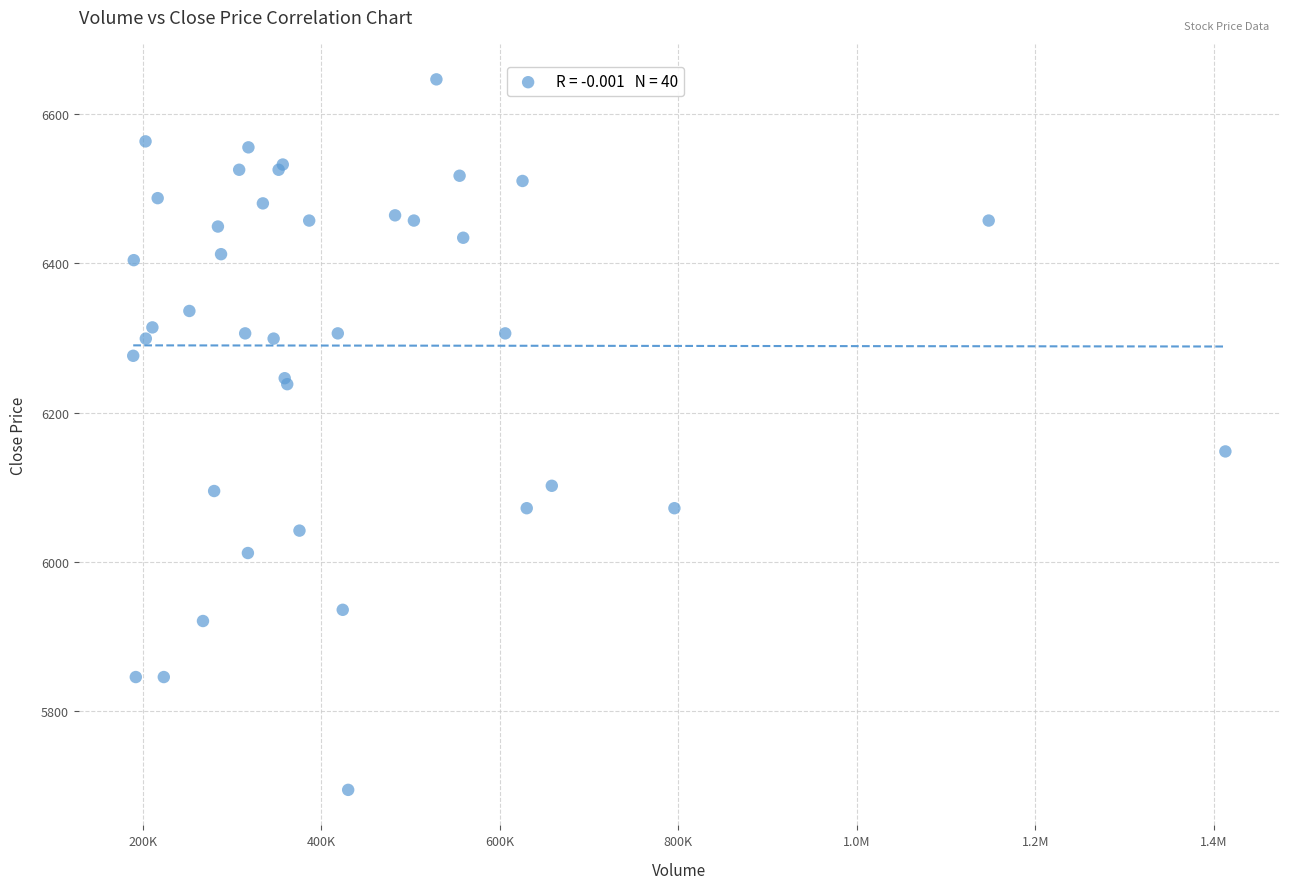

What Y value in the scatter plot is closest to 6170?

6148